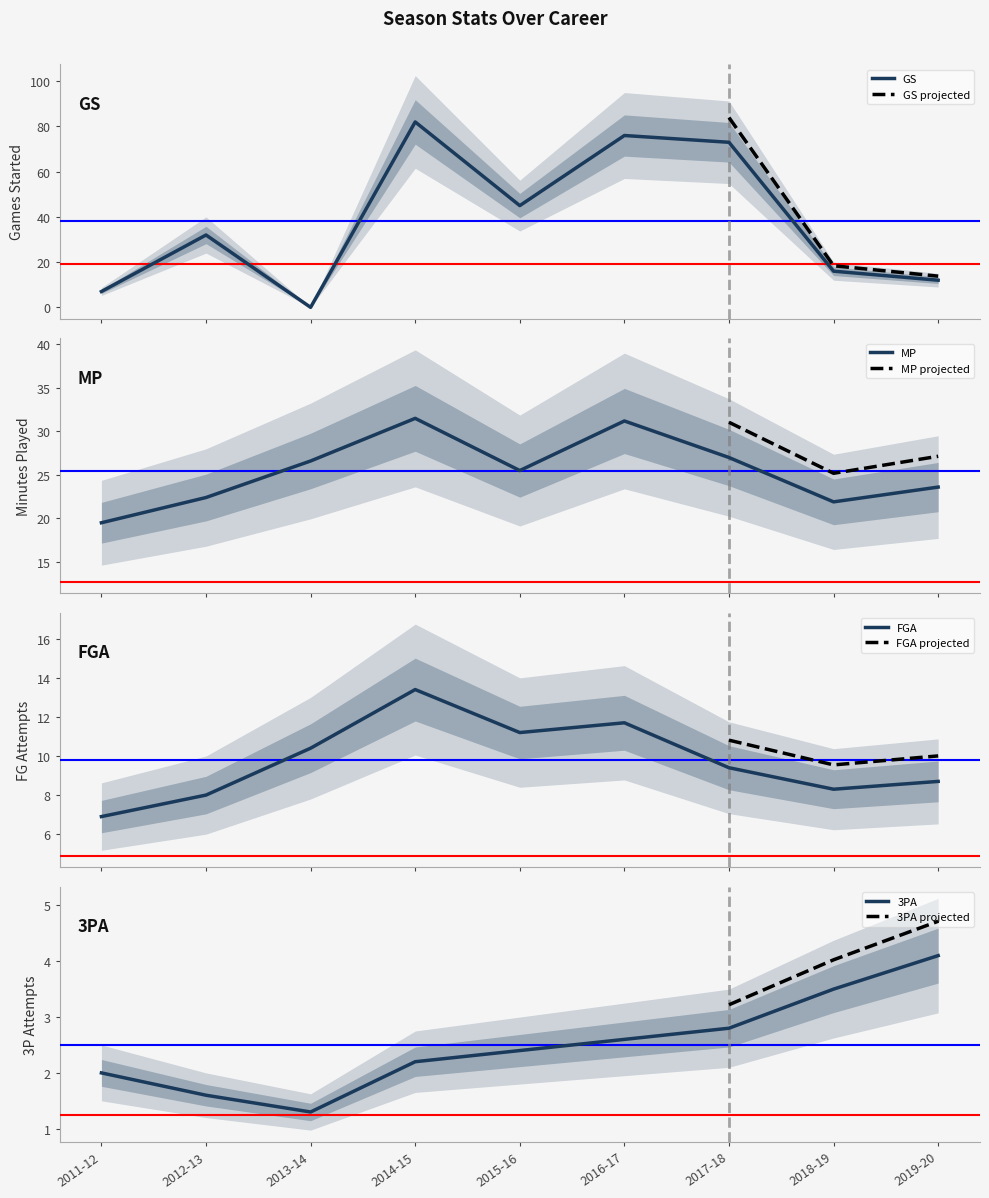

What is the label of the 9th point from the left?

2019-20